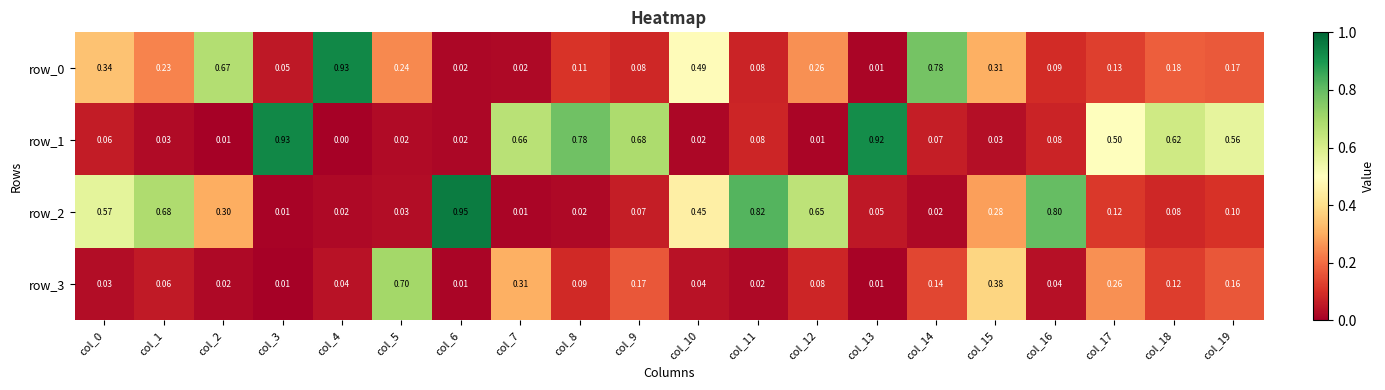

Is it true that row_0 equals 0.0 at col_7?

True